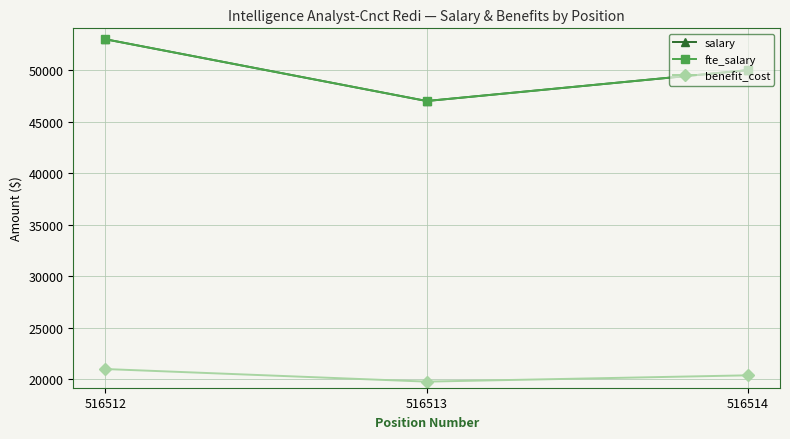

What is the sum of all salary values?

150000